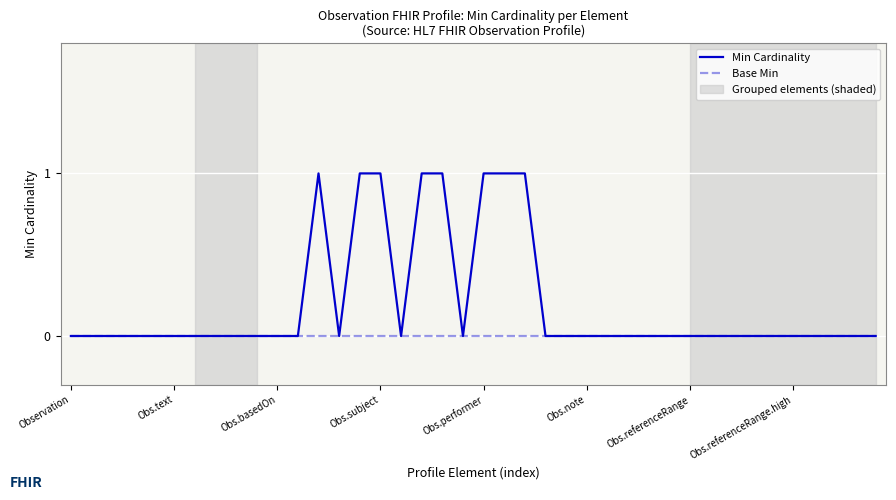

Rank the series by their average value, from lowest to highest.

Base Min, Min Cardinality